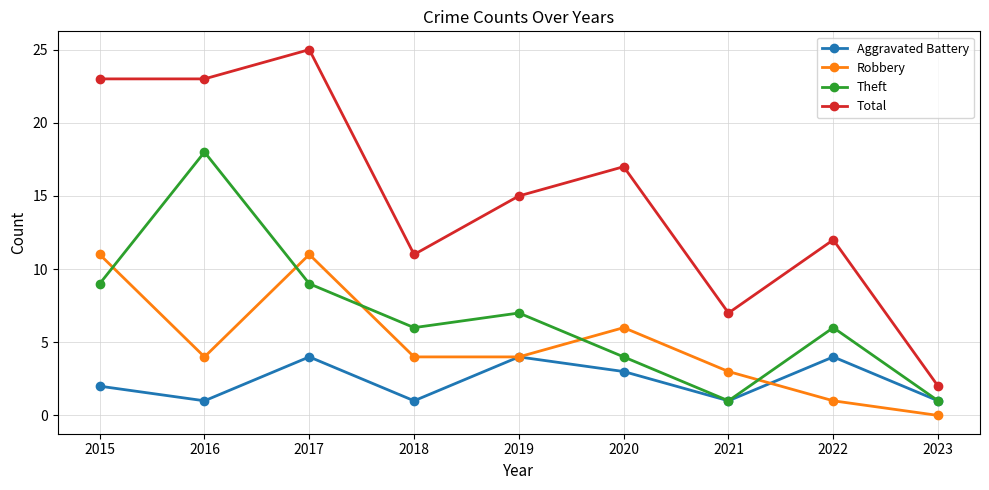

What are all the series names shown in the legend?

Aggravated Battery, Robbery, Theft, Total